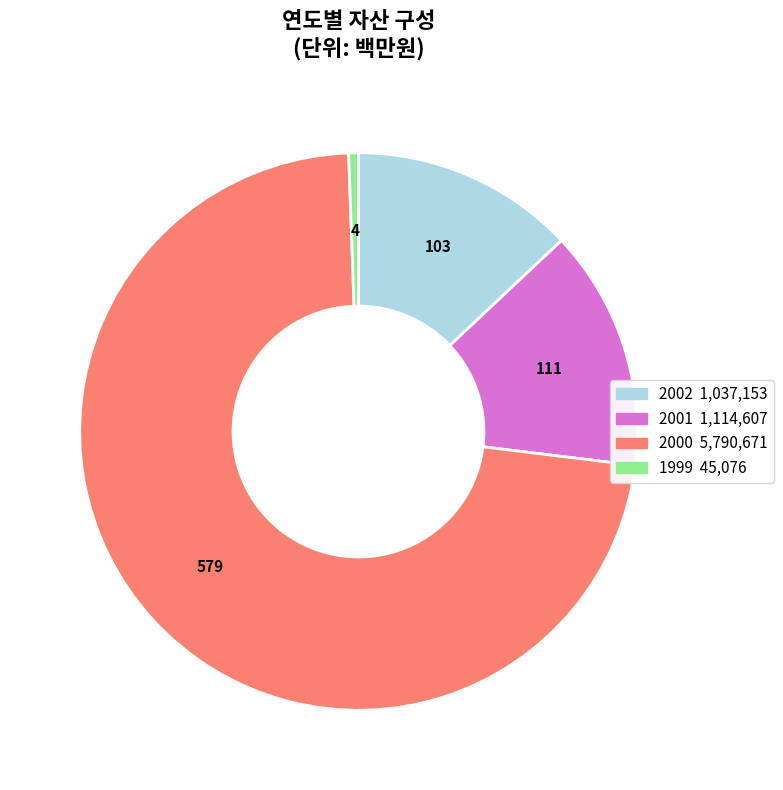

Which has a higher value, 2001 or 2000?

2000